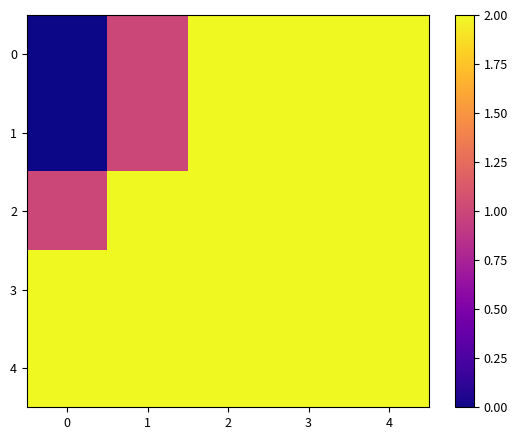

At how many categories does at least one series exceed 0?

5